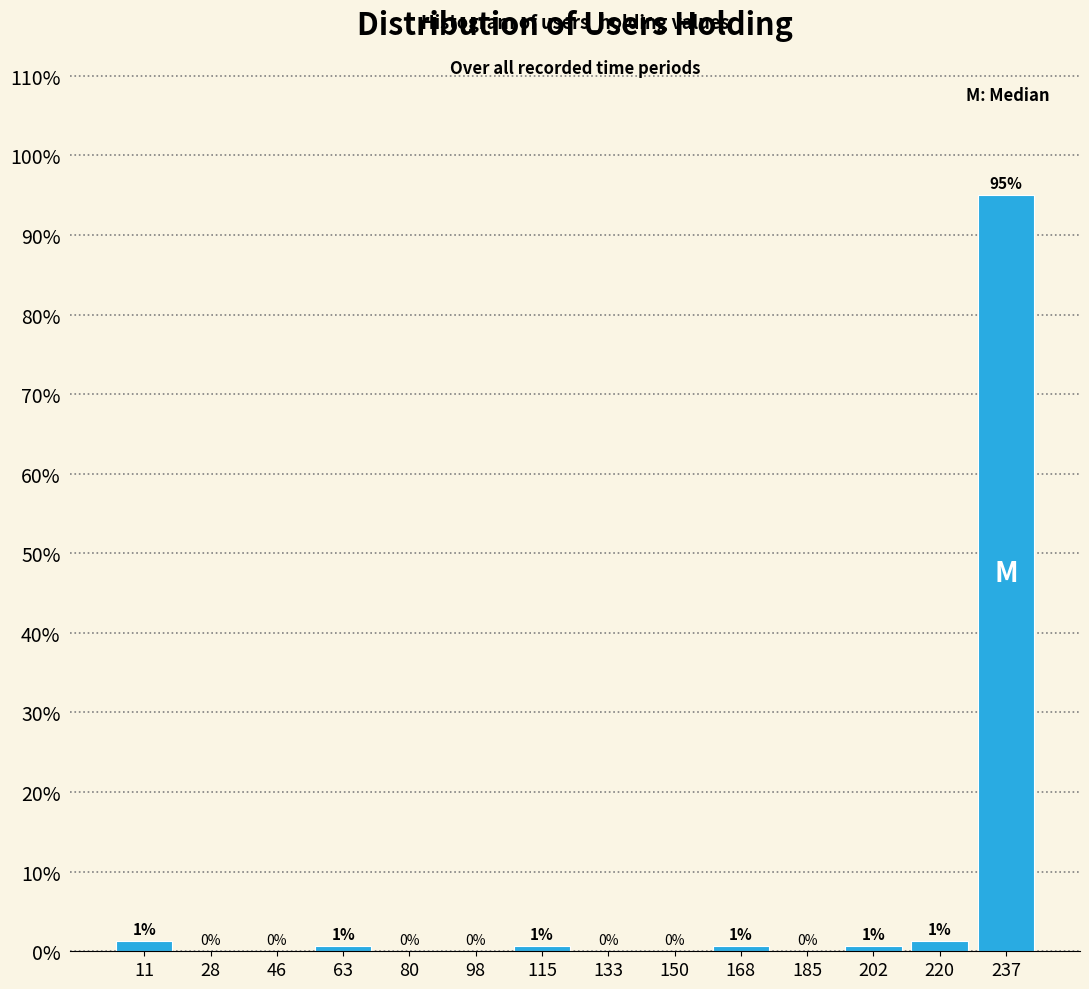

Which range on the x-axis has the tallest bar?

228 to 246